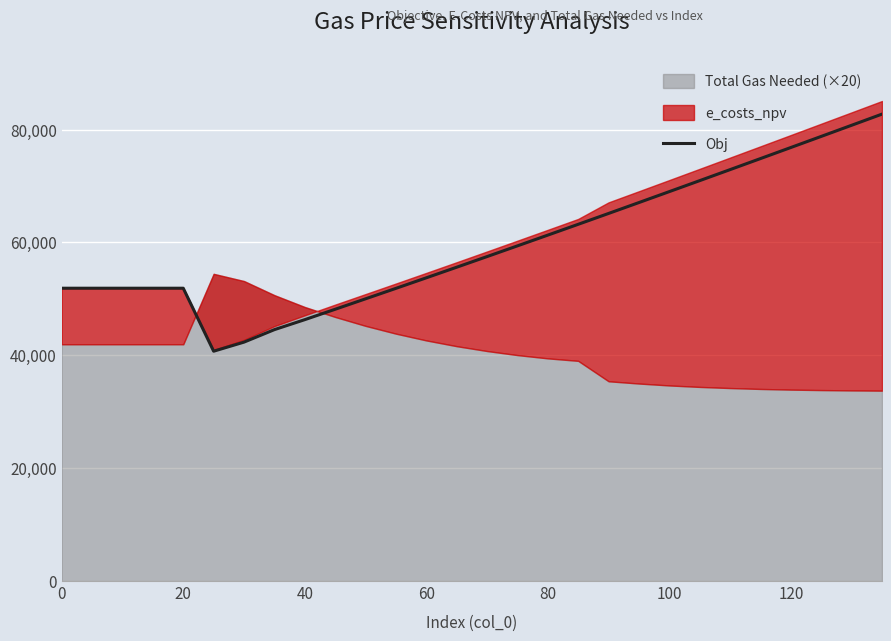

True or false: the data has more than 2 interior local peaks.

False